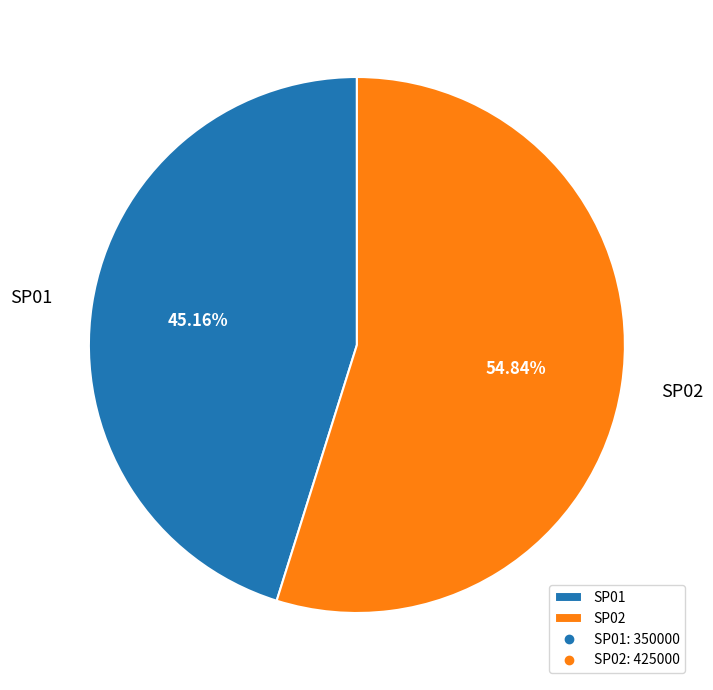

Rank the categories by value from highest to lowest.

SP02, SP01